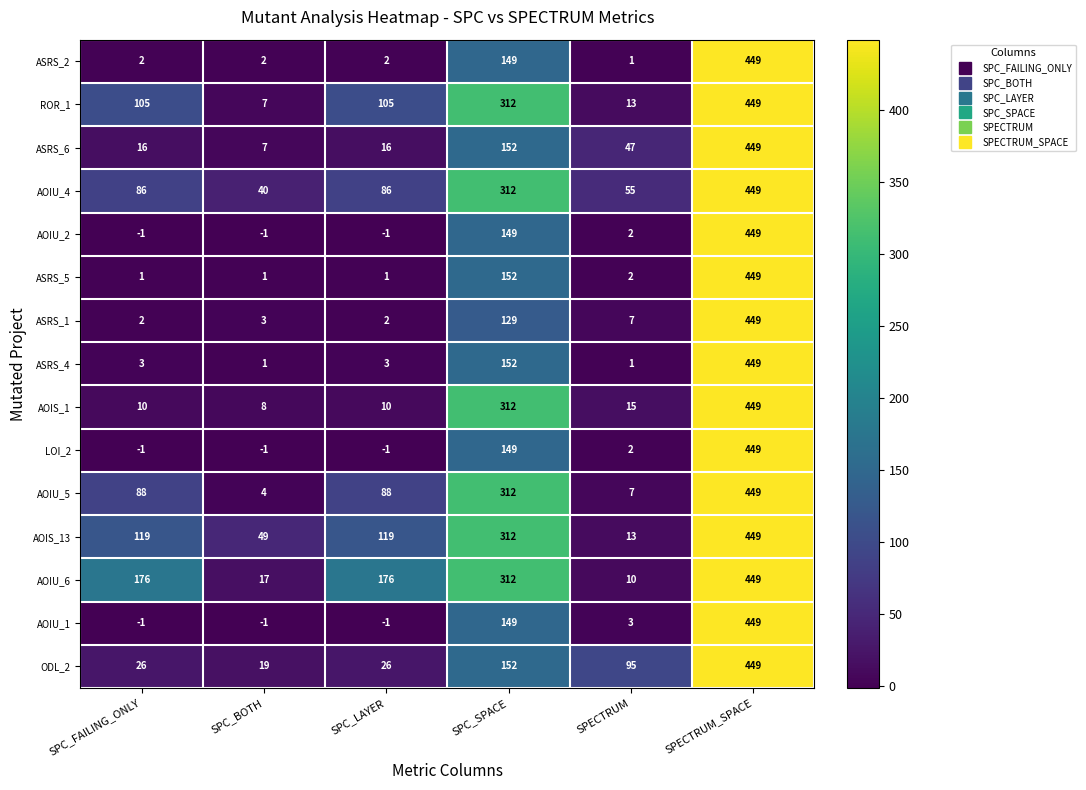

What is the sum of all ASRS_4 values?

609